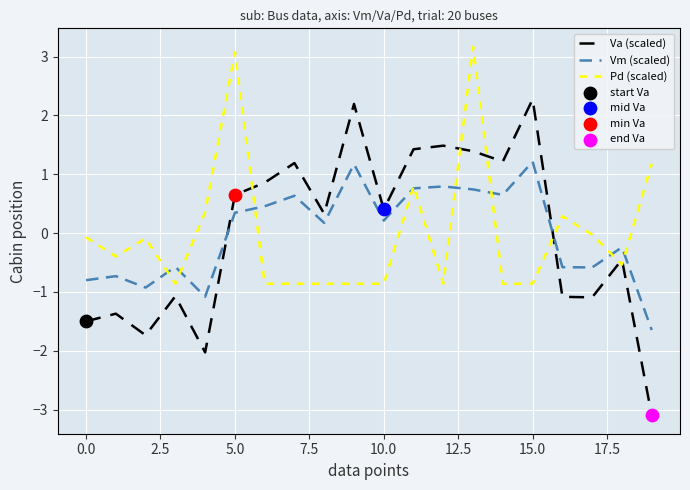

Which series has the largest range (max minus min)?

Va (scaled)